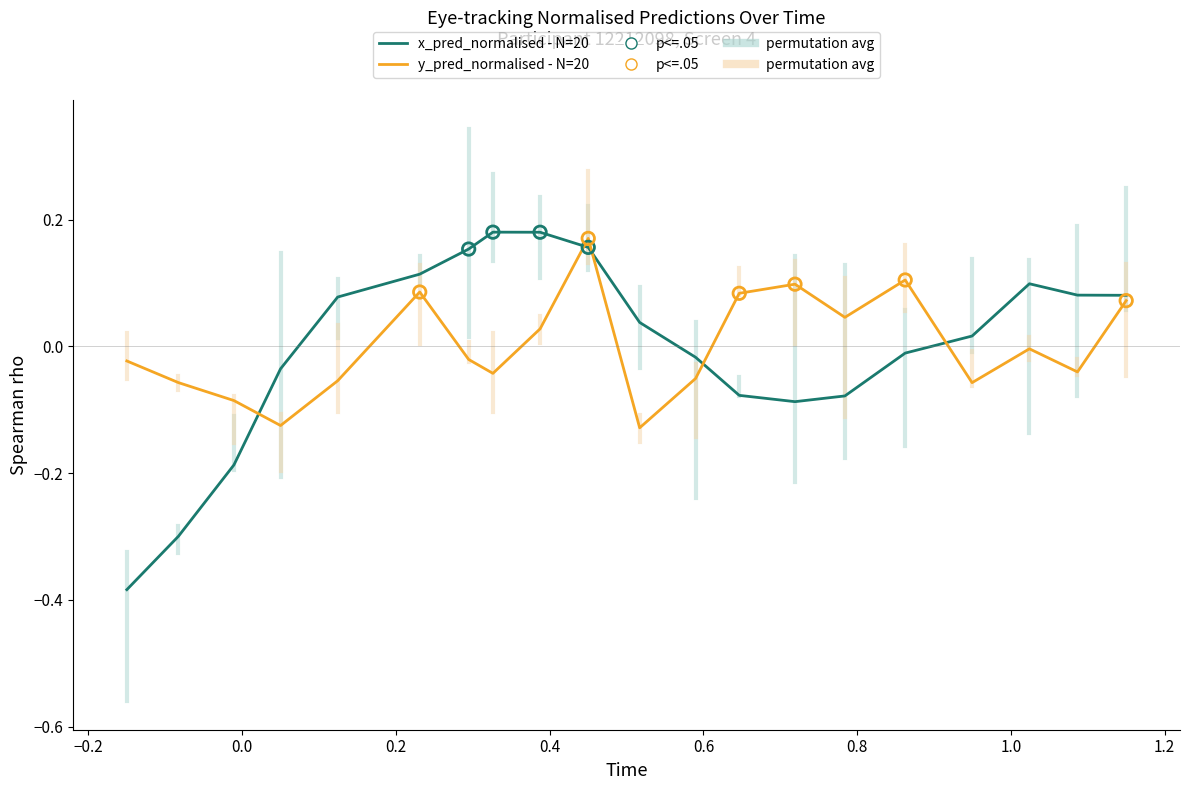

Which series has the largest range (max minus min)?

x_pred_normalised - N=20